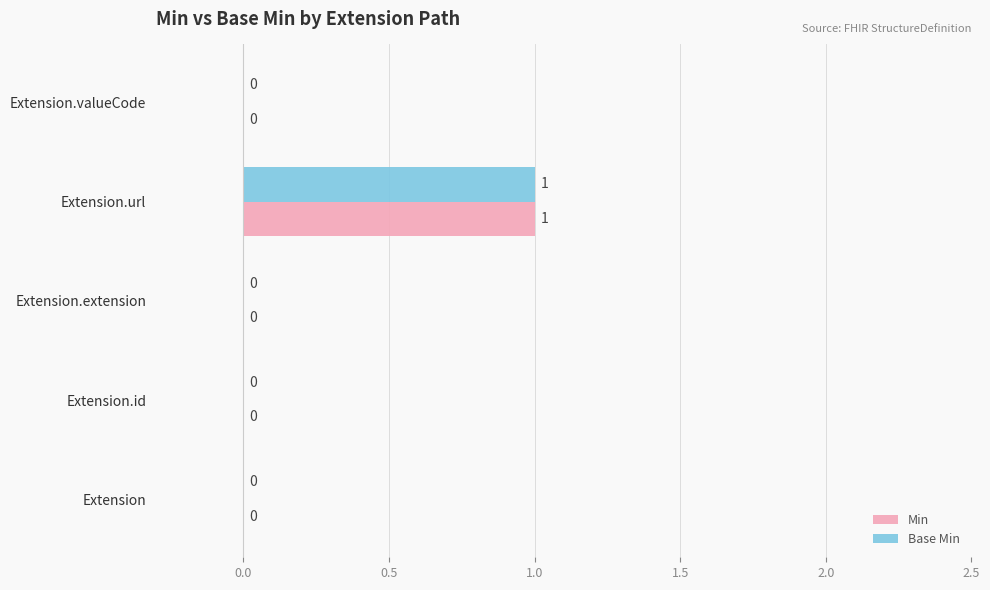

At which category is the sum across all series the highest?

Extension.url